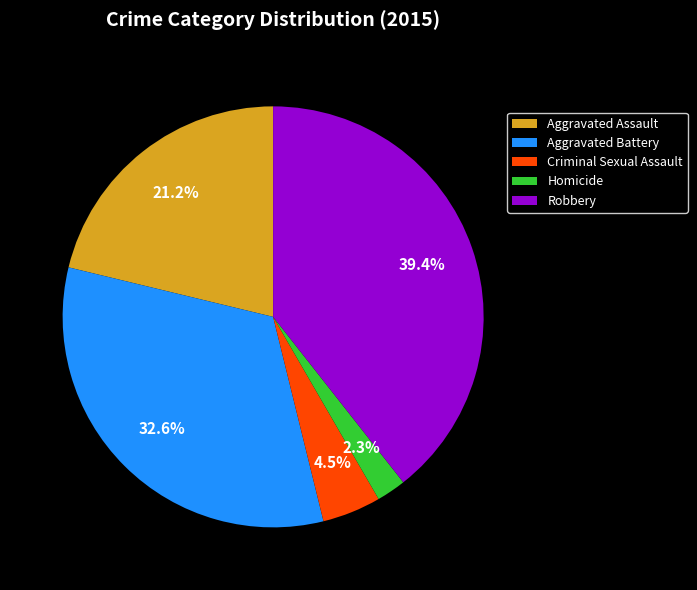

How much of the chart is everything except Homicide?

97.7%